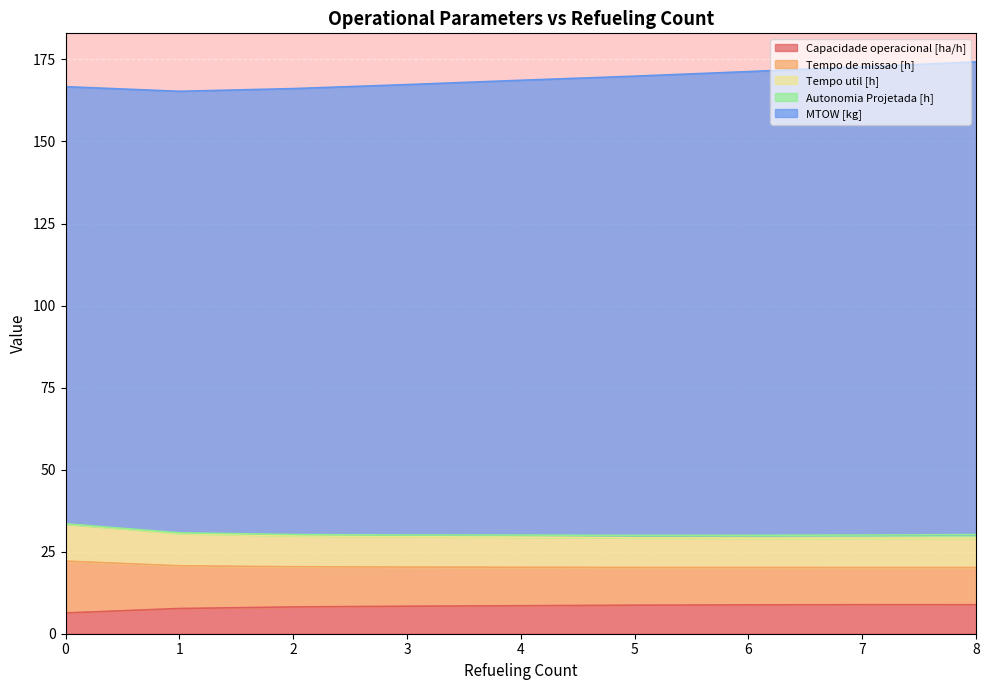

What is the value of the Capacidade operacional [ha/h] point at the 1st from the left?

6.3